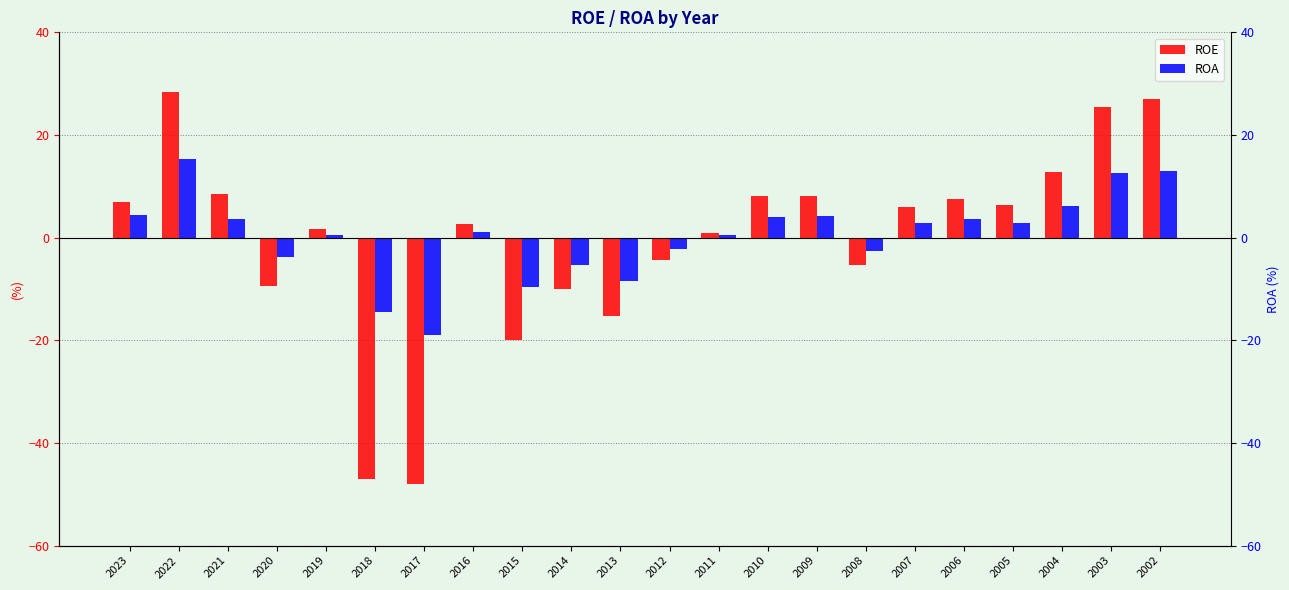

List the series in order of their peak value, lowest first.

ROA, ROE